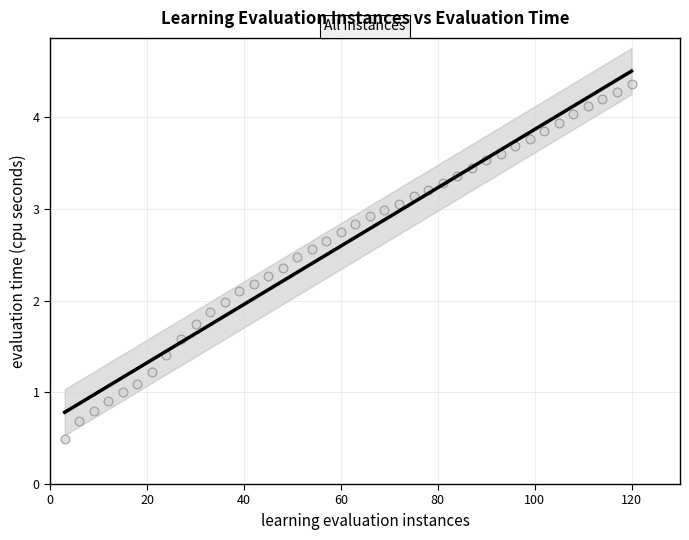

What is the range of X values (max minus min)?

117.0